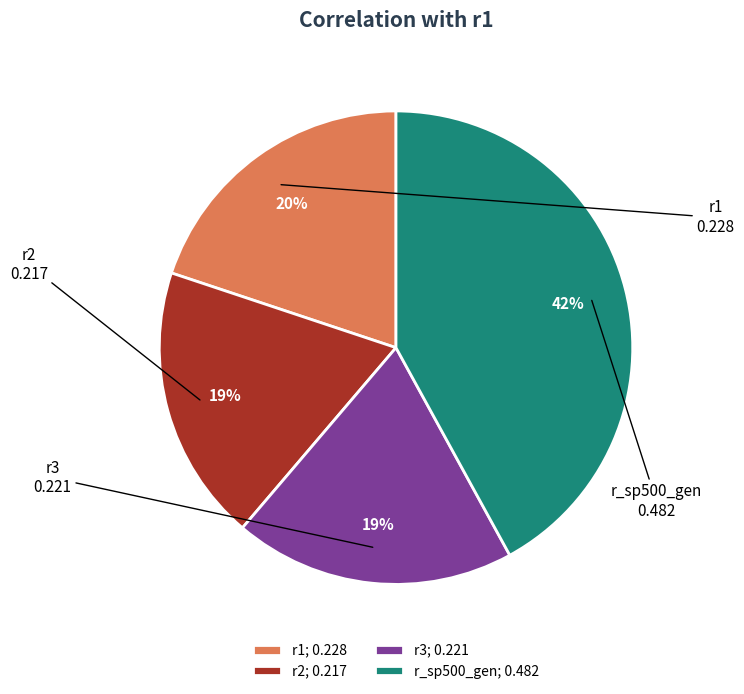

To the nearest percent, what is the difference between the largest and smallest slice percentages?

23%